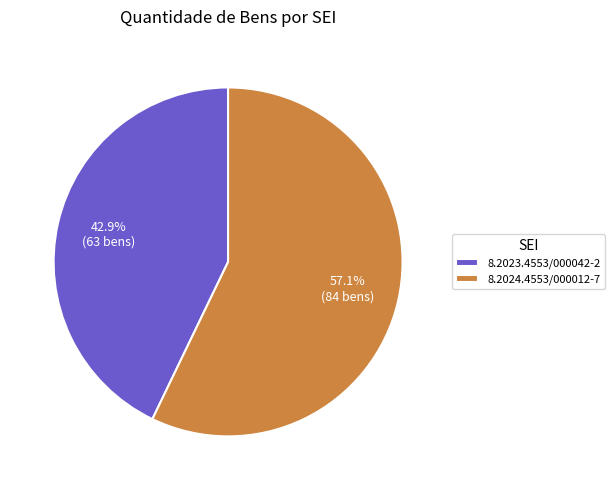

Which has a higher value, 8.2023.4553/000042-2 or 8.2024.4553/000012-7?

8.2024.4553/000012-7